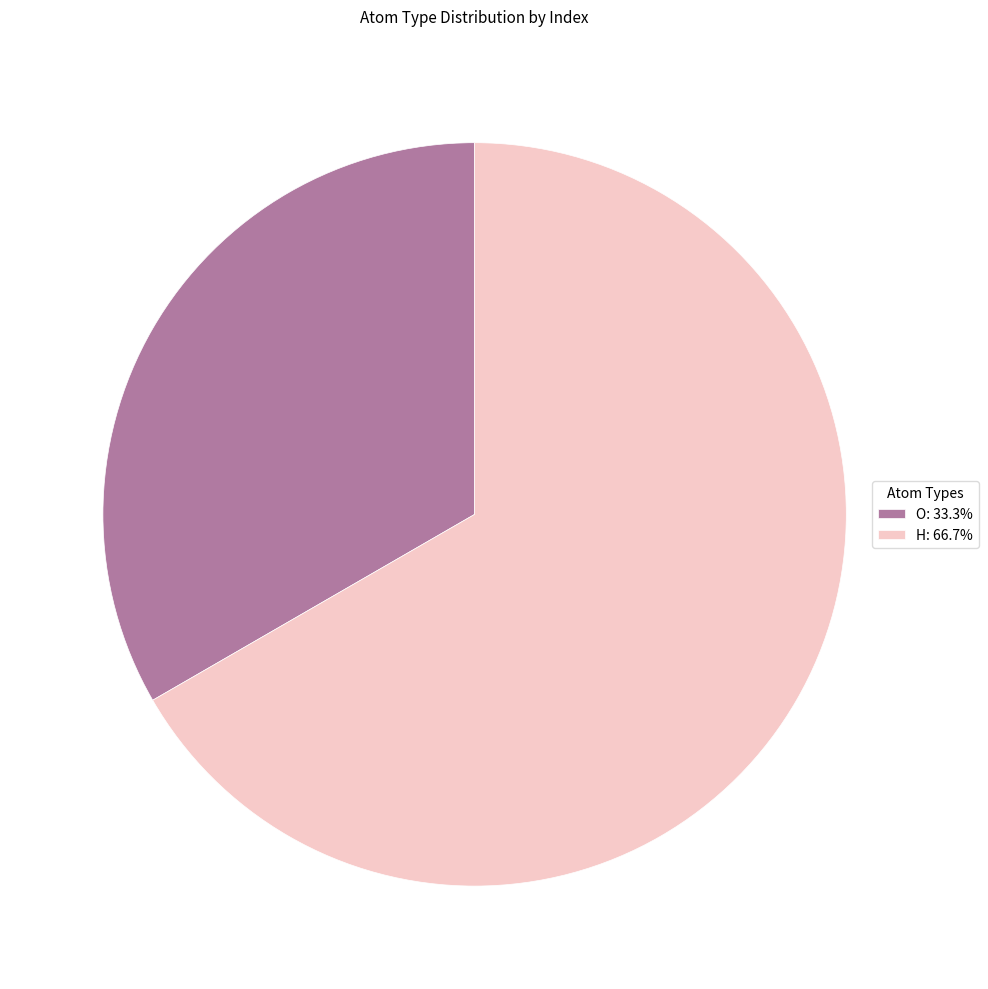

Does O: 33.3% account for over 50% of the chart?

No